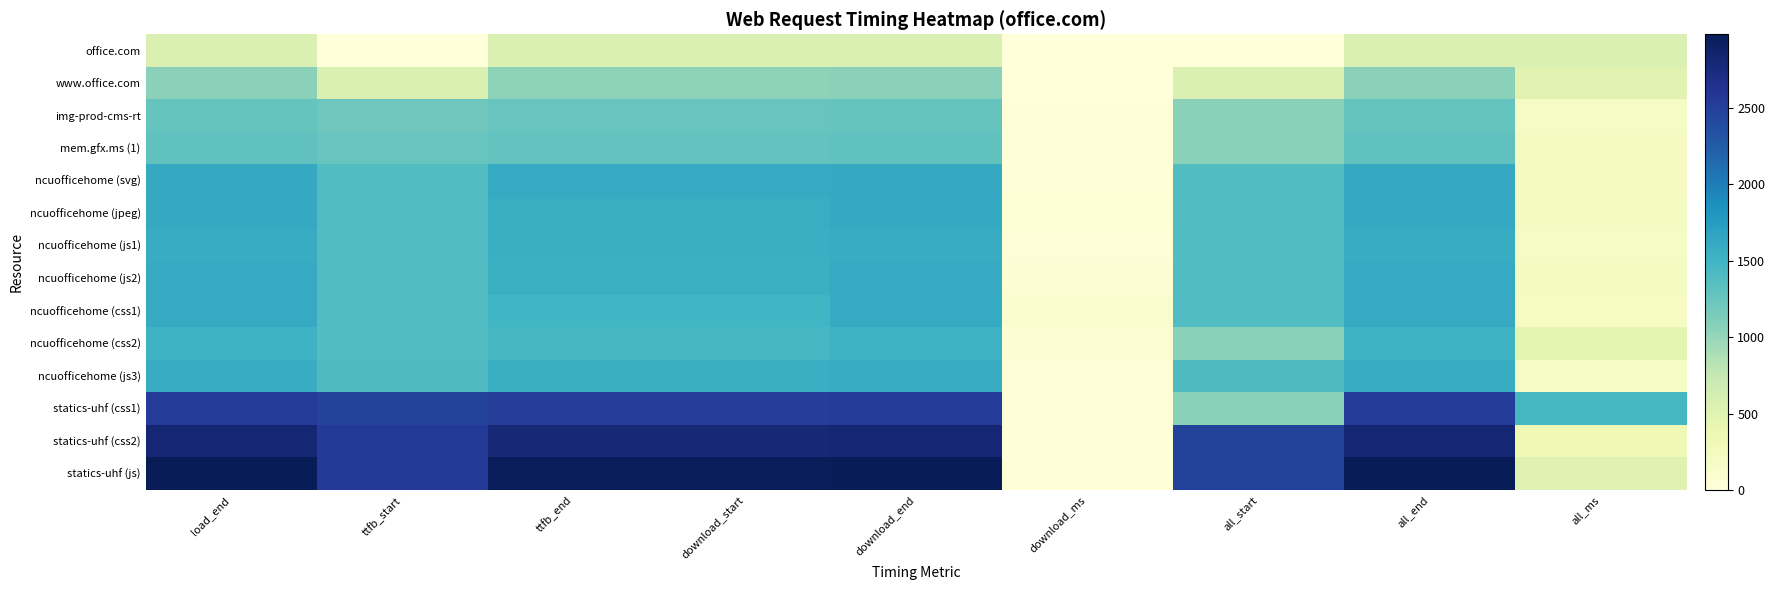

Reading left to right, transcribe all the data shown in this chart.

office.com: load_end=561	ttfb_start=0	ttfb_end=561	download_start=561	download_end=561	download_ms=0	all_start=0	all_end=561	all_ms=561
www.office.com: load_end=1049	ttfb_start=561	ttfb_end=1046	download_start=1046	download_end=1049	download_ms=3	all_start=561	all_end=1049	all_ms=488
img-prod-cms-rt: load_end=1266	ttfb_start=1223	ttfb_end=1250	download_start=1250	download_end=1266	download_ms=16	all_start=1069	all_end=1266	all_ms=195
mem.gfx.ms (1): load_end=1294	ttfb_start=1253	ttfb_end=1281	download_start=1281	download_end=1294	download_ms=13	all_start=1070	all_end=1294	all_ms=222
ncuofficehome (svg): load_end=1613	ttfb_start=1390	ttfb_end=1599	download_start=1599	download_end=1613	download_ms=14	all_start=1390	all_end=1613	all_ms=223
ncuofficehome (jpeg): load_end=1610	ttfb_start=1390	ttfb_end=1562	download_start=1562	download_end=1610	download_ms=48	all_start=1390	all_end=1610	all_ms=220
ncuofficehome (js1): load_end=1587	ttfb_start=1390	ttfb_end=1554	download_start=1554	download_end=1587	download_ms=33	all_start=1390	all_end=1587	all_ms=197
ncuofficehome (js2): load_end=1603	ttfb_start=1390	ttfb_end=1541	download_start=1541	download_end=1603	download_ms=62	all_start=1390	all_end=1603	all_ms=213
ncuofficehome (css1): load_end=1599	ttfb_start=1392	ttfb_end=1493	download_start=1493	download_end=1599	download_ms=106	all_start=1392	all_end=1599	all_ms=207
ncuofficehome (css2): load_end=1519	ttfb_start=1394	ttfb_end=1451	download_start=1451	download_end=1519	download_ms=68	all_start=1061	all_end=1519	all_ms=455
ncuofficehome (js3): load_end=1589	ttfb_start=1400	ttfb_end=1560	download_start=1560	download_end=1589	download_ms=29	all_start=1400	all_end=1589	all_ms=189
statics-uhf (css1): load_end=2531	ttfb_start=2470	ttfb_end=2511	download_start=2511	download_end=2531	download_ms=20	all_start=1064	all_end=2531	all_ms=1464
statics-uhf (css2): load_end=2804	ttfb_start=2551	ttfb_end=2790	download_start=2790	download_end=2804	download_ms=14	all_start=2473	all_end=2804	all_ms=329
statics-uhf (js): load_end=2982	ttfb_start=2551	ttfb_end=2966	download_start=2966	download_end=2982	download_ms=16	all_start=2476	all_end=2982	all_ms=505